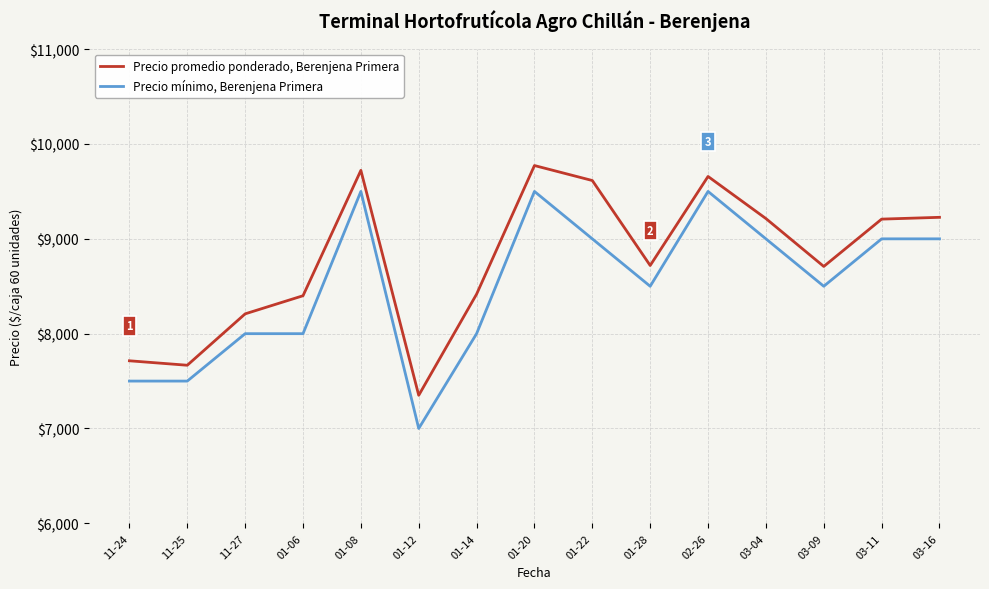

True or false: Precio promedio ponderado, Berenjena Primera has a value of 11486 at 11-25.

False